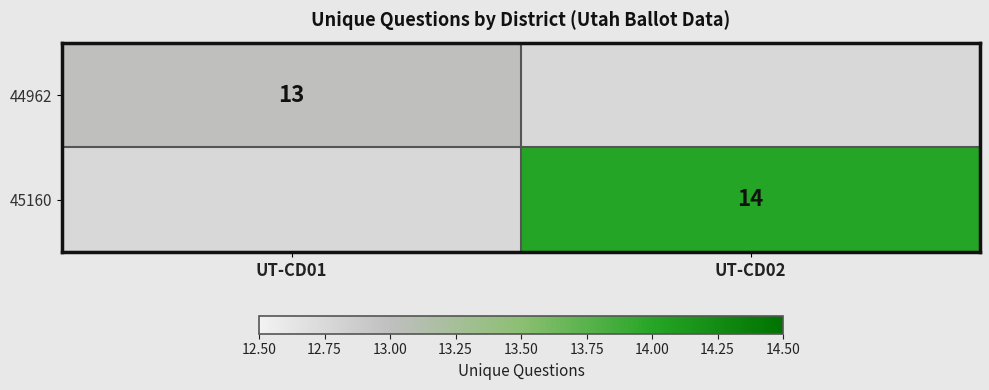

Between UT-CD02 and UT-CD01, which is larger?

UT-CD01